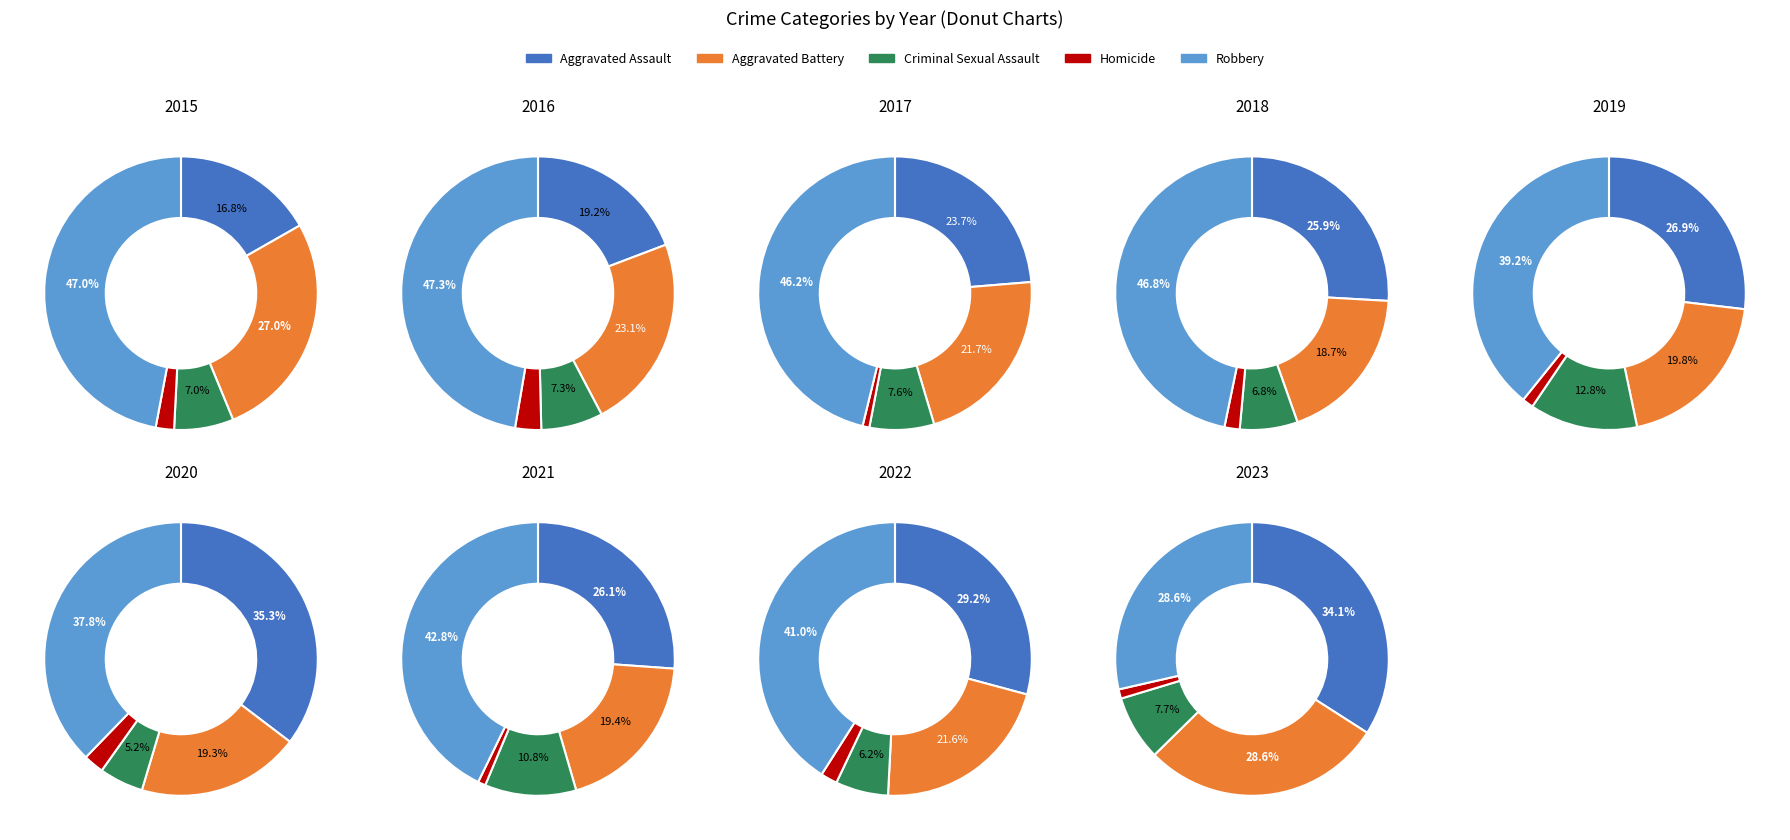

To the nearest percent, what is the average slice percentage?

20%